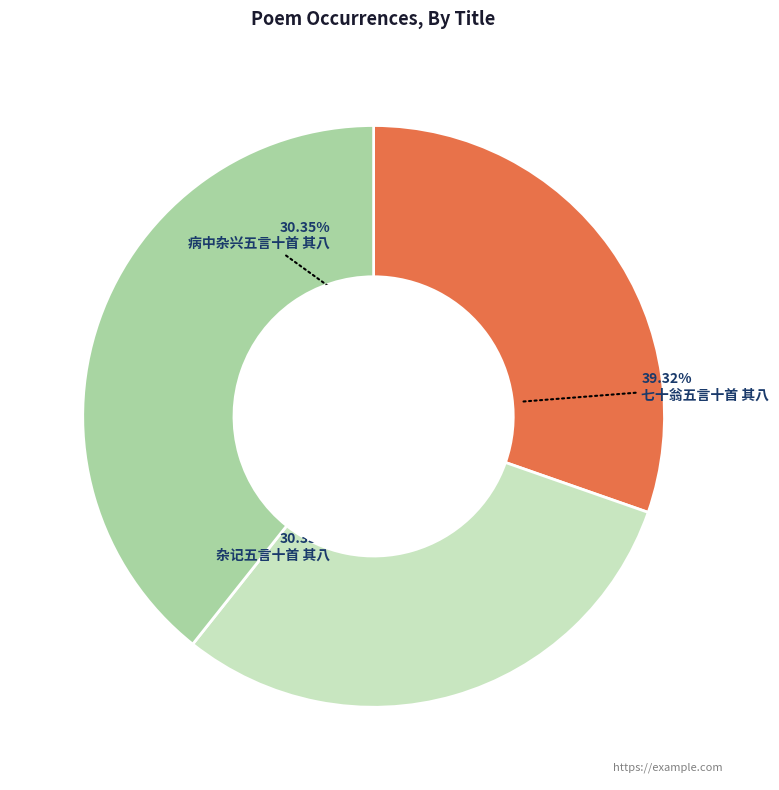

Does 七十翁五言十首 其八 represent more than half of the total?

No